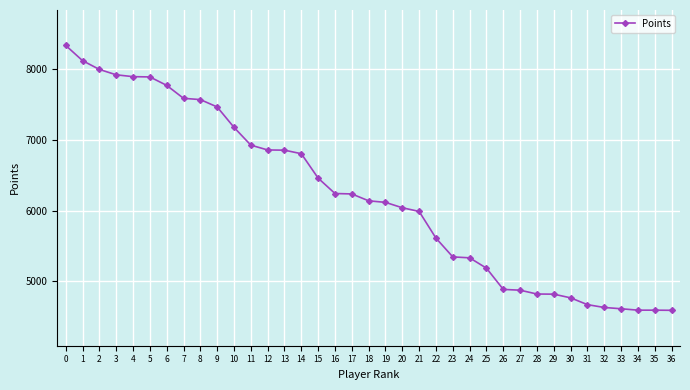

Where is the data nearest to the value 6463?

15